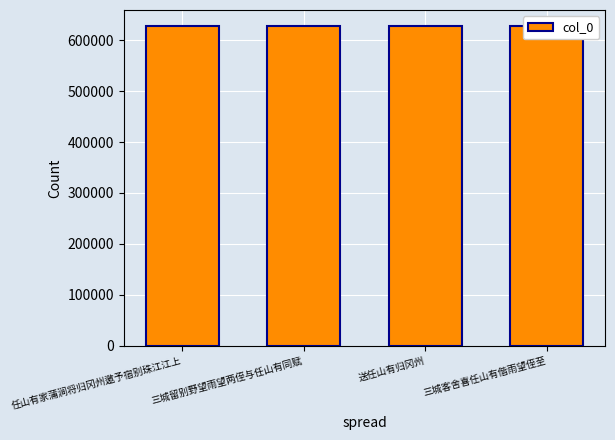

True or false: the data shows 284012 at 送任山有归冈州.

False